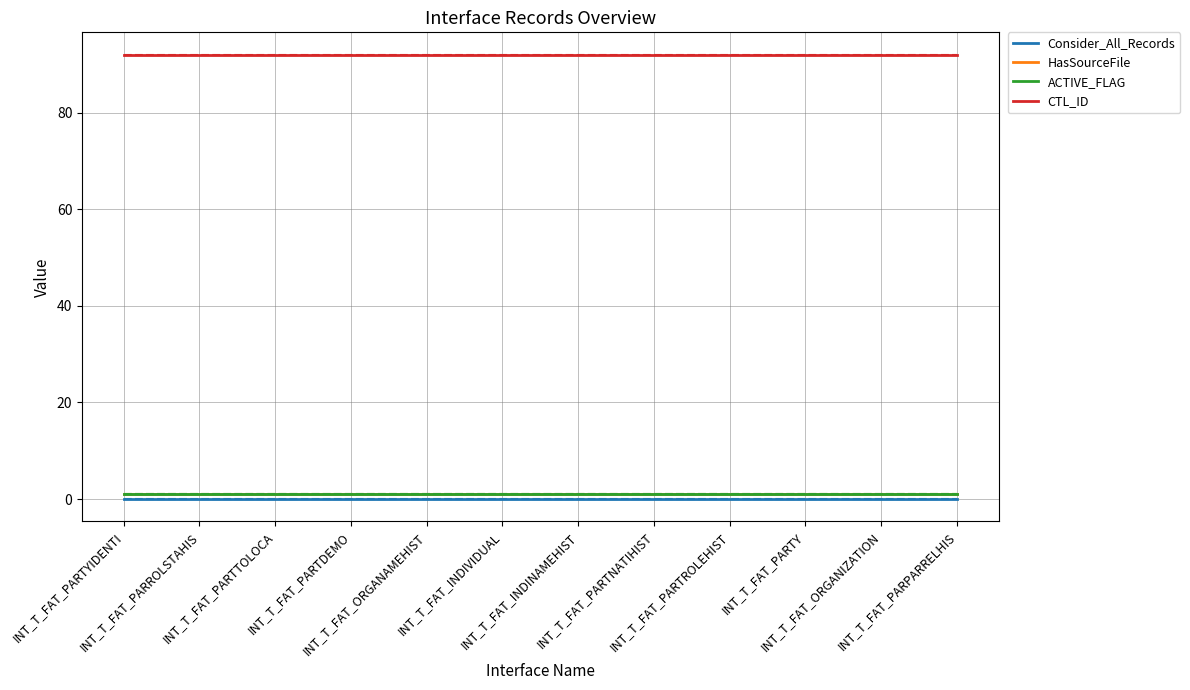

True or false: ACTIVE_FLAG has more than 0 interior local peaks.

False